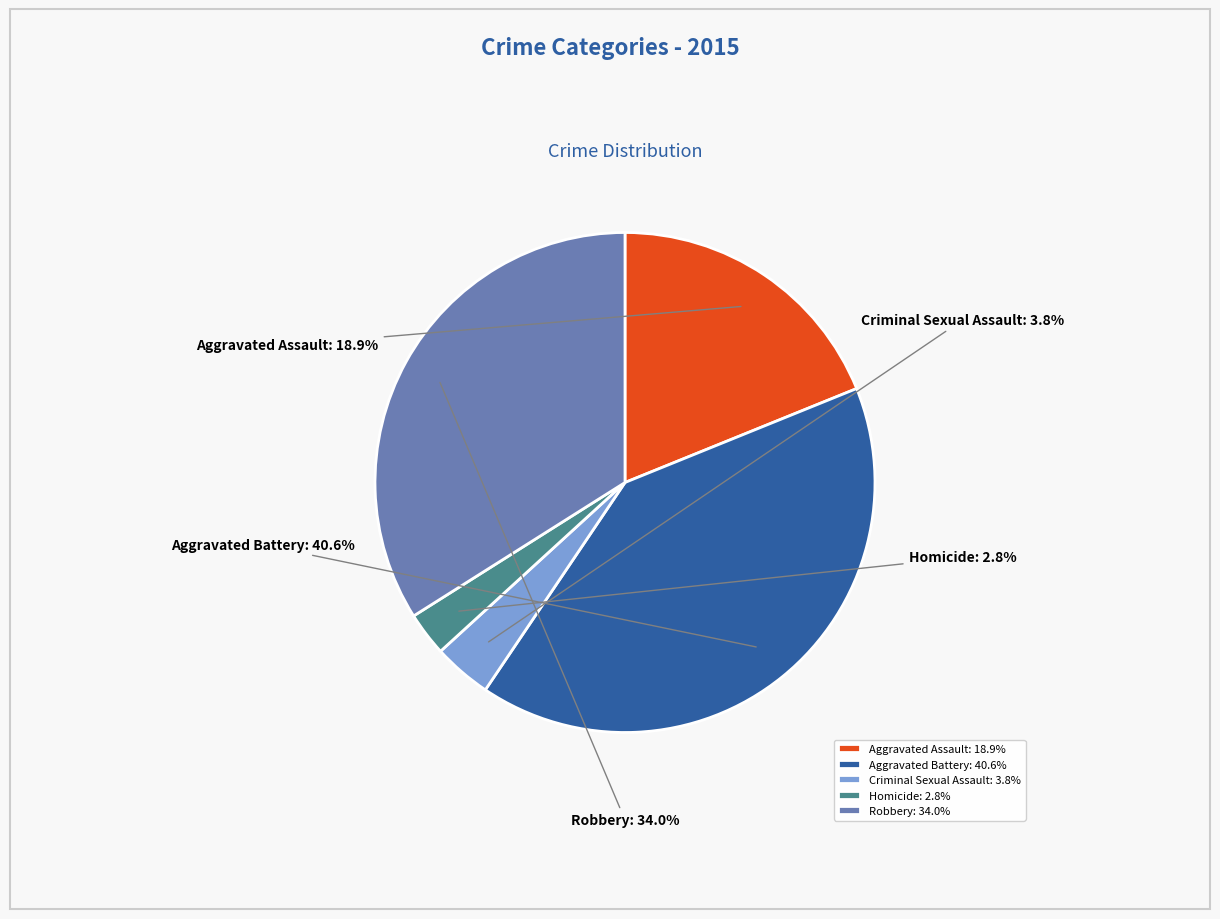

Rank the categories by value from lowest to highest.

Homicide, Criminal Sexual Assault, Aggravated Assault, Robbery, Aggravated Battery